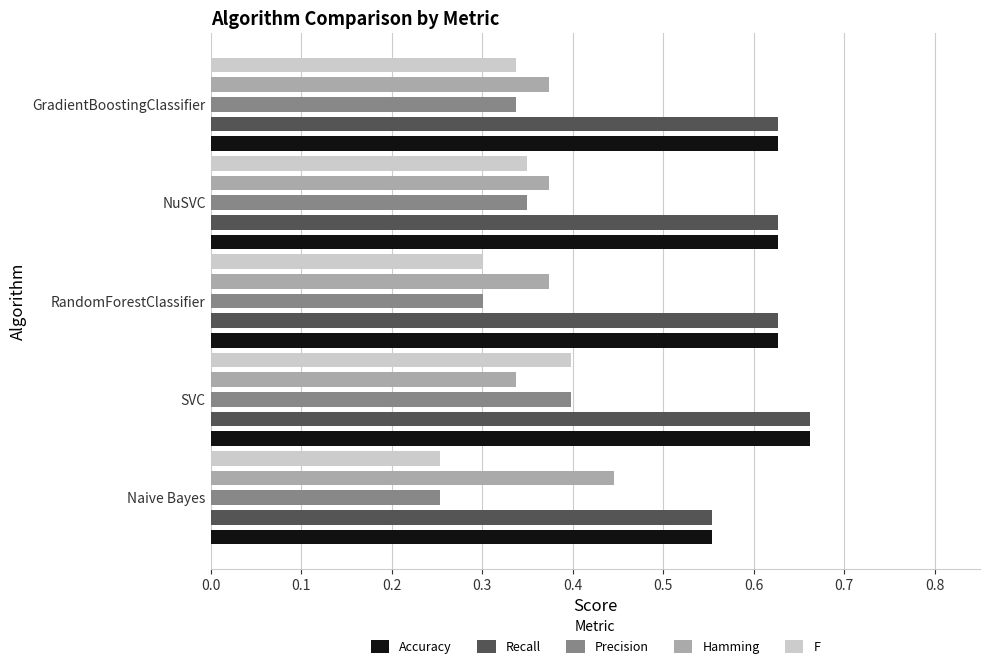

The value of Hamming at Naive Bayes is 0.1. True or false?

False